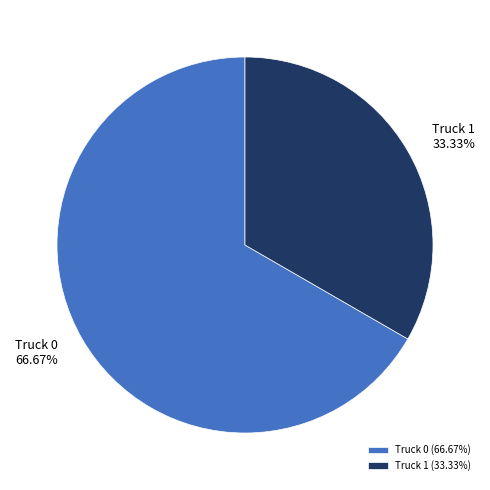

How many segments does this pie chart have?

2